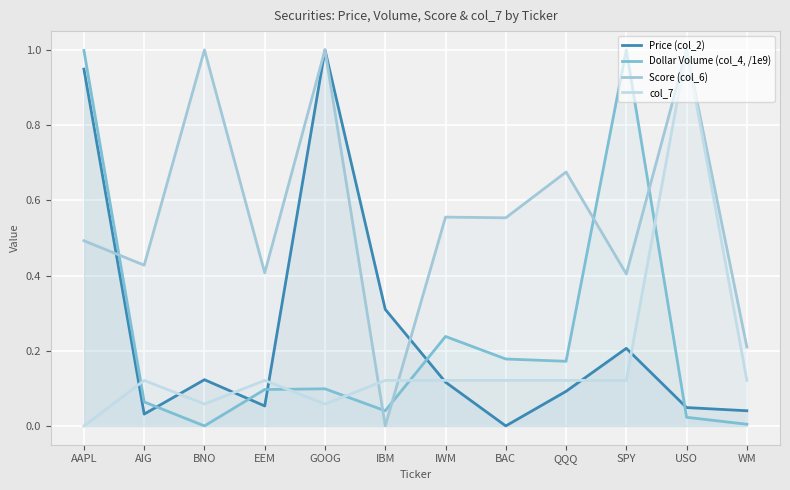

Count the number of categories in the chart.

12